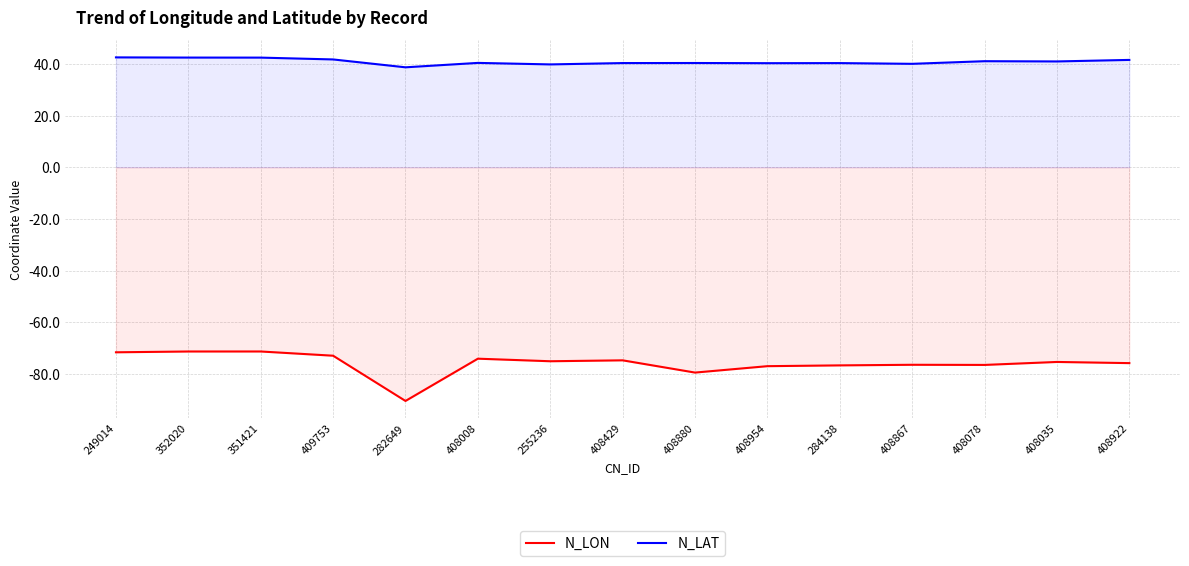

Which series changed the most between 282649 and 408880?

N_LON